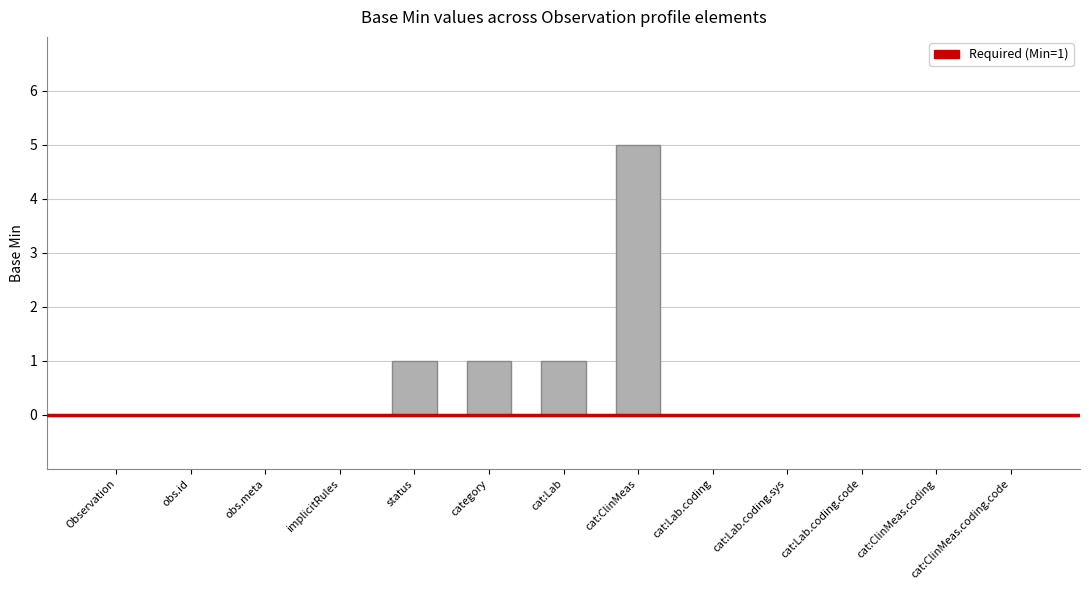

At which category does the chart reach its peak across all series?

cat:ClinMeas